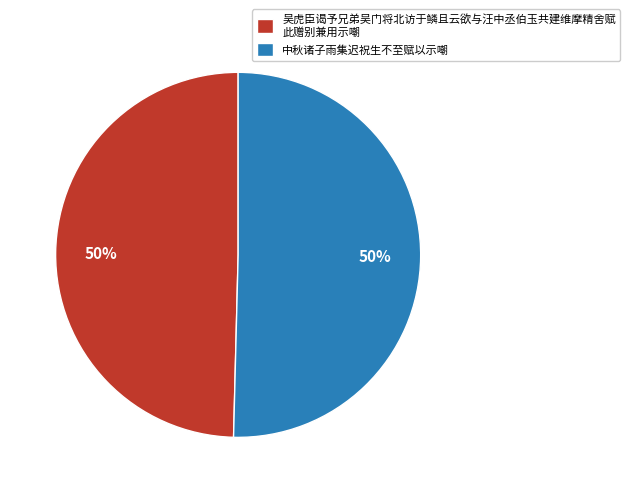

What is the ratio of the value at 中秋诸子雨集迟祝生不至赋以示嘲 to the value at 吴虎臣谒予兄弟吴门将北访于鳞且云欲与汪中丞伯玉共建维摩精舍赋 此赠别兼用示嘲?

1.0